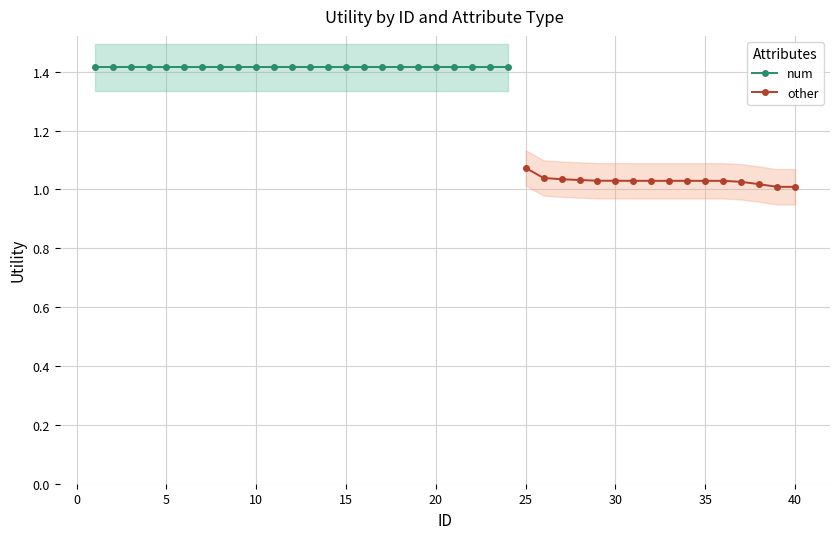

At which label does other reach its peak?

25